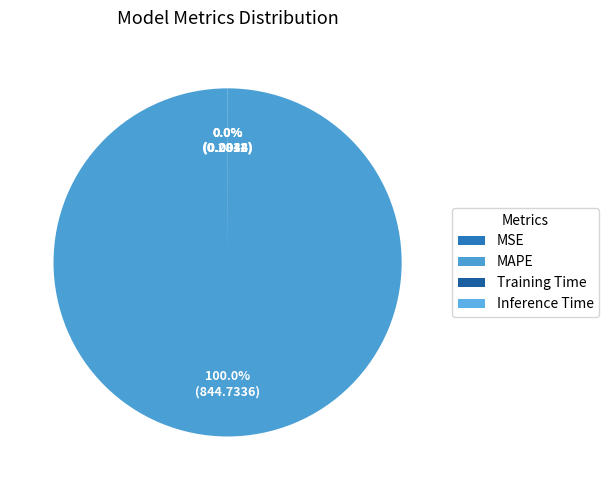

The Training Time slice represents 0% of the pie. True or false?

True